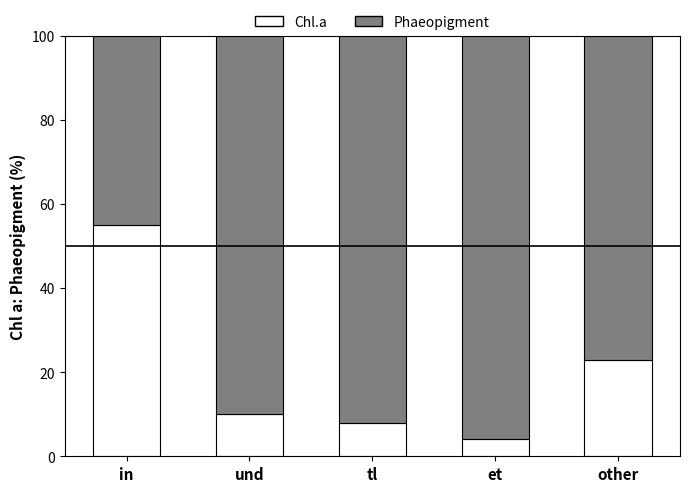

What is the total value across all series at et?

100